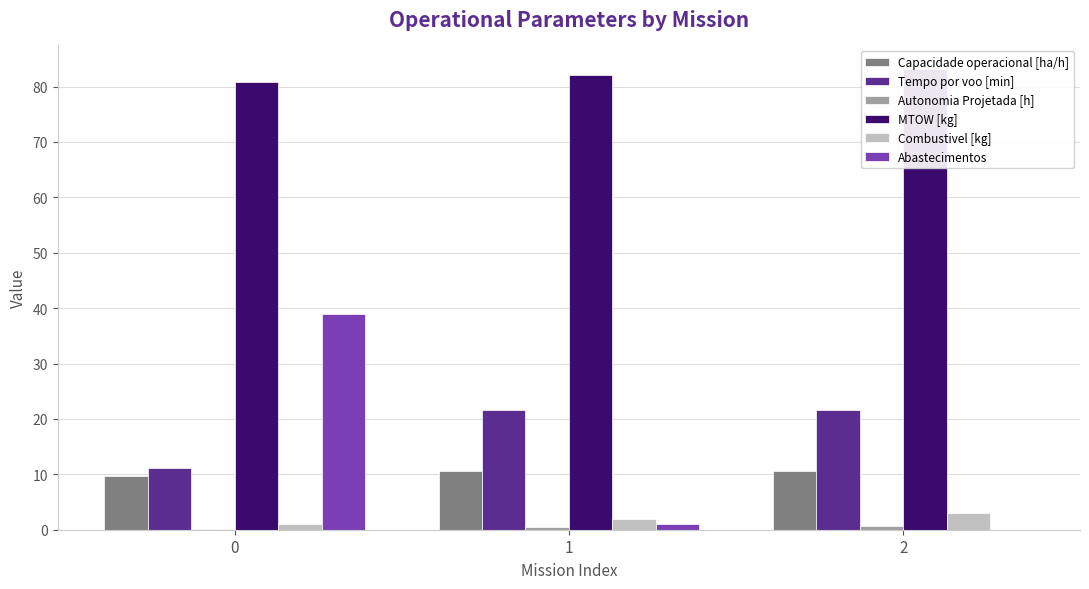

What is the maximum value shown in the chart?

83.2